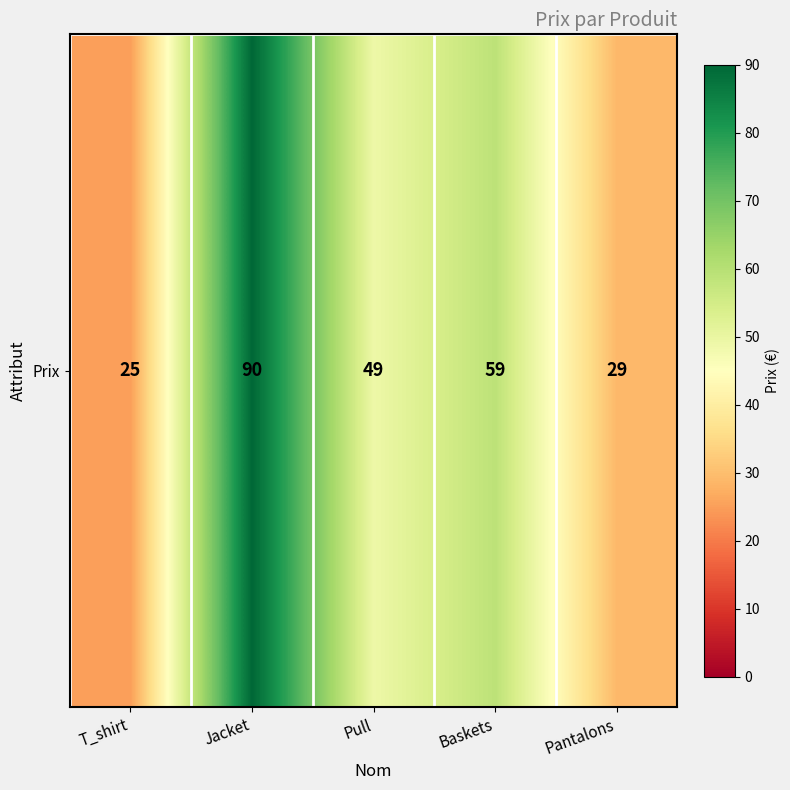

Between T_shirt and Pull, which is larger?

Pull